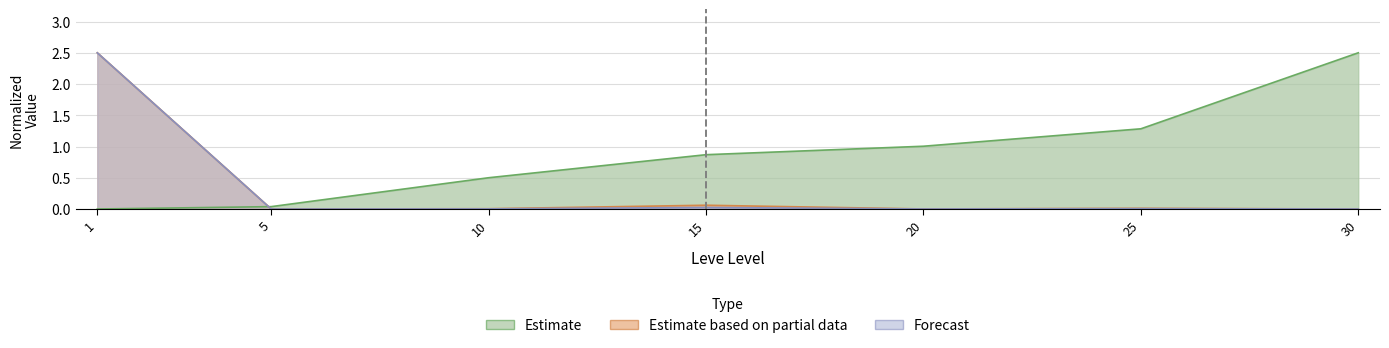

What is the highest value of the Leve EXP series?

2.5